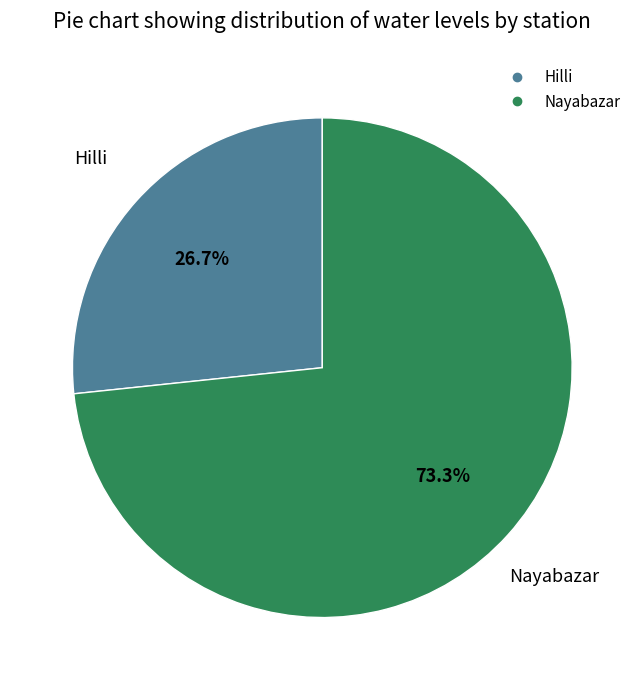

Do Nayabazar and Hilli together represent more than half of the pie?

Yes